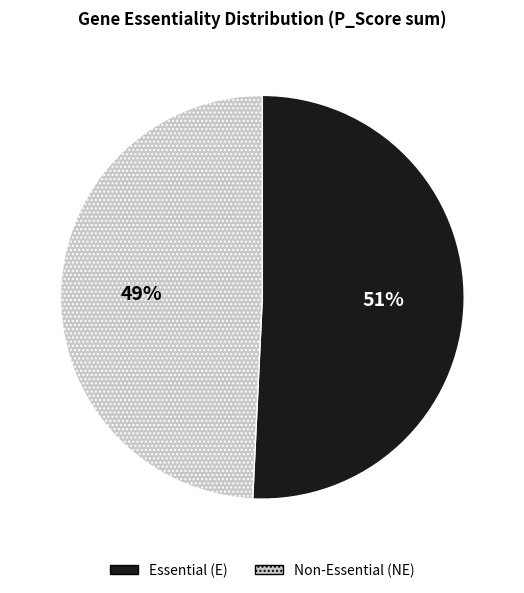

Is there a majority slice in this chart?

Yes